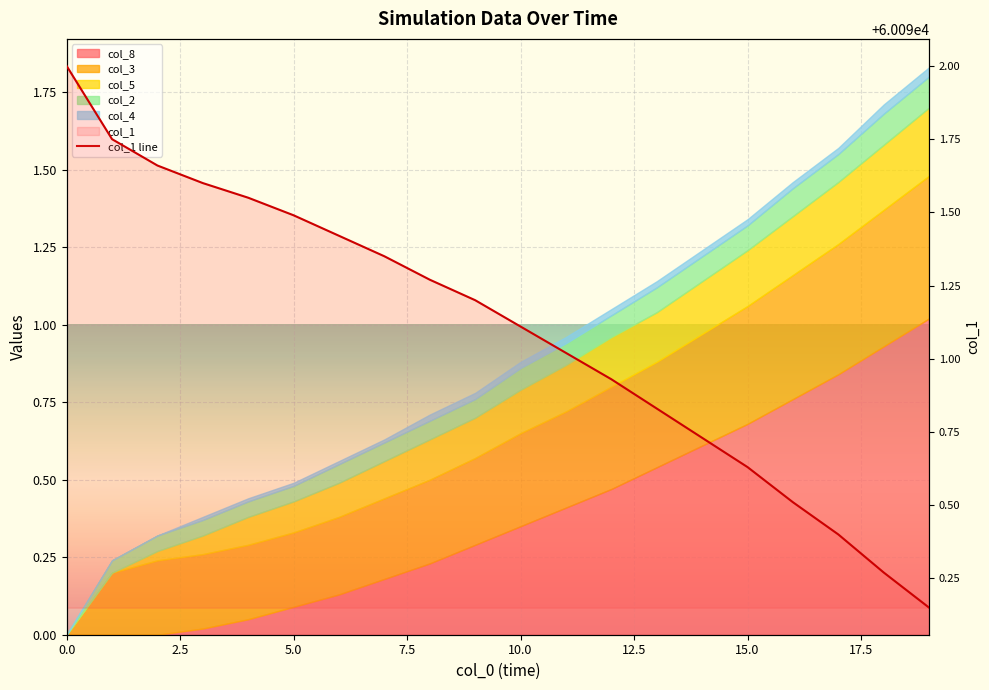

What is the smallest value displayed?

60090.2